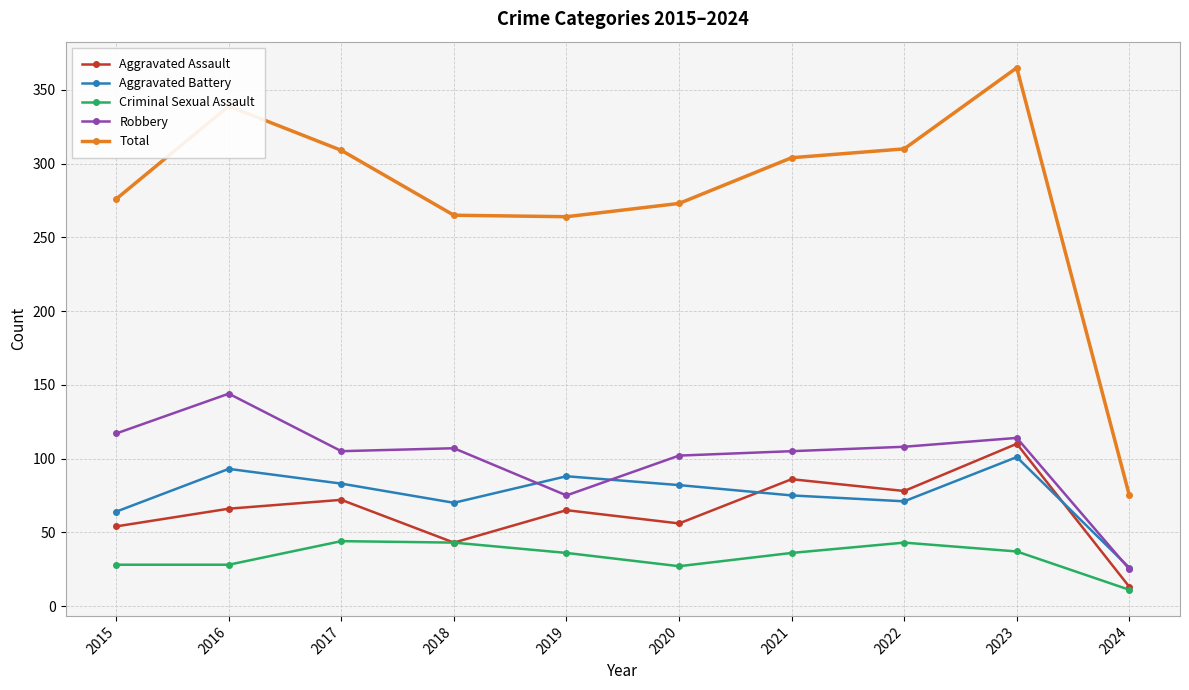

At which category does Aggravated Battery reach its first local valley?

2018